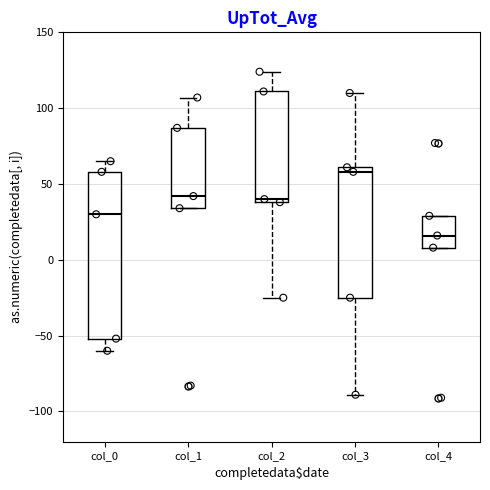

Reading left to right, read every box against the y-axis: the position of its median line, the range the box covers, and the ends of its whiskers. The values are not printed on the chart, so give them approximately, as read against the axis.

col_0: median 30, box -50 to 60, whiskers -60 to 65
col_1: median 40, box 35 to 85, whiskers 35 to 105
col_2: median 40 (just above the box's lower edge), box 40 to 110, whiskers -25 to 125
col_3: median 60 (just below the box's upper edge), box -25 to 60, whiskers -90 to 110
col_4: median 15, box 10 to 30, whiskers 10 to 30